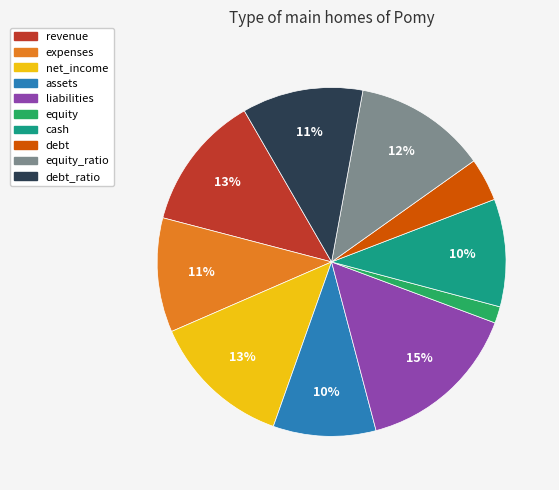

Is there a majority slice in this chart?

No